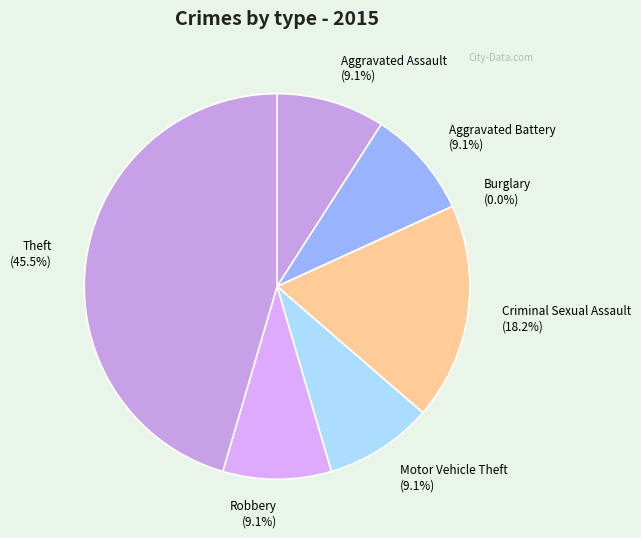

How many segments does this pie chart have?

7